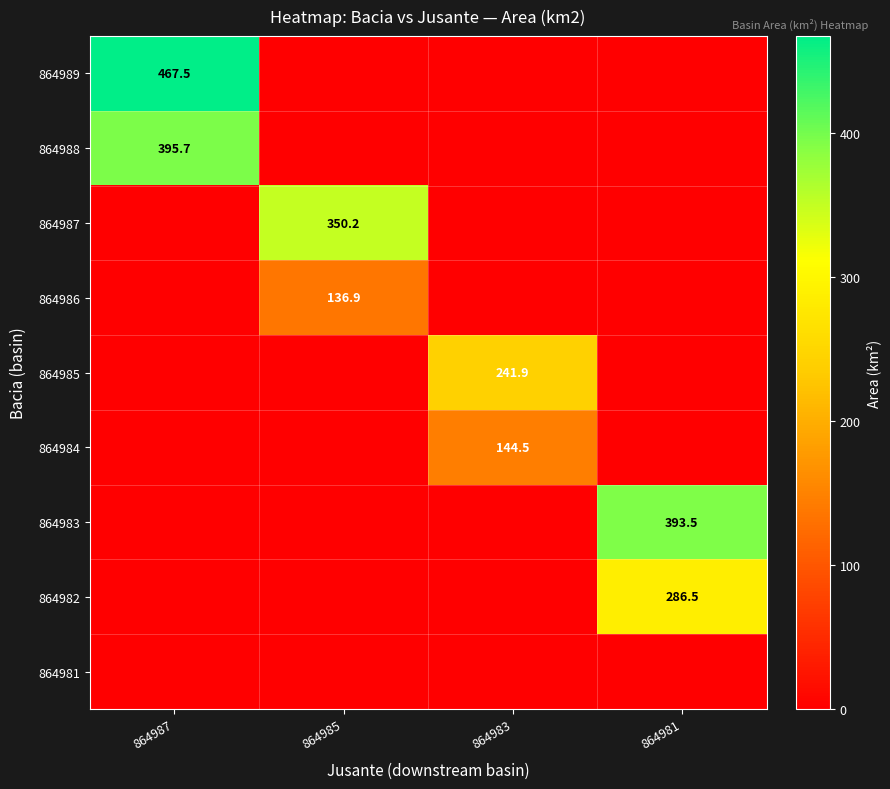

Is it true that 864983 equals 694.9 at 864981?

False